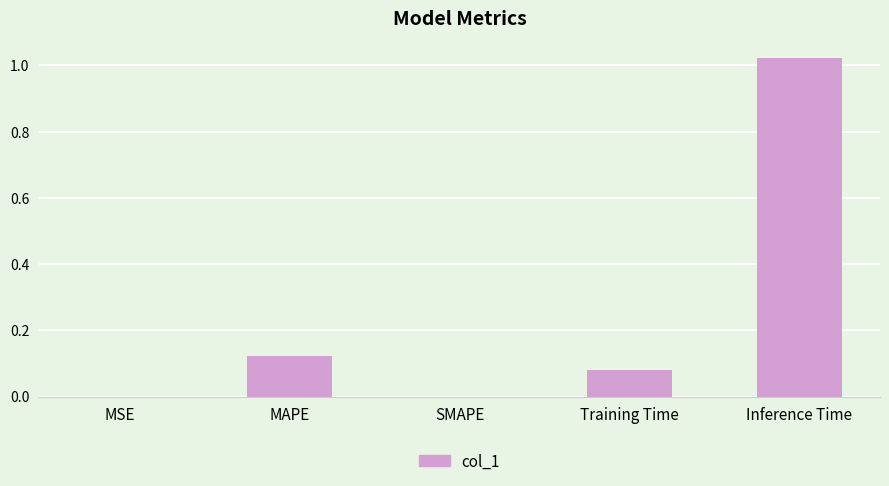

At which category does the chart reach its peak across all series?

Inference Time